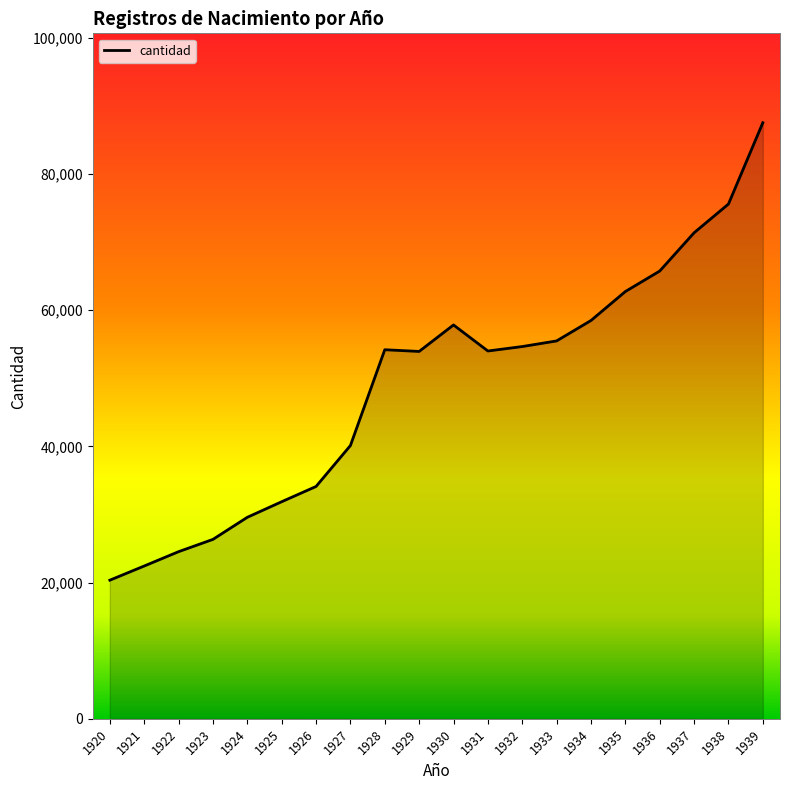

The chart shows a value of 24548 at 1922. True or false?

True